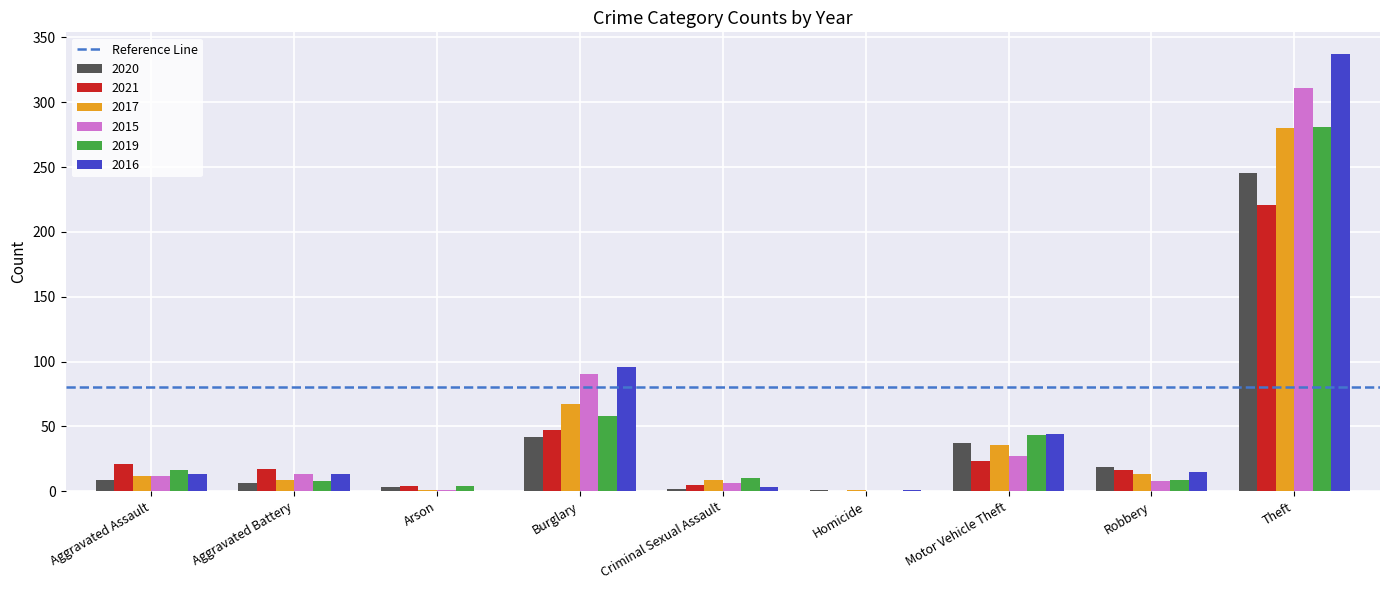

Count the number of categories in the chart.

9